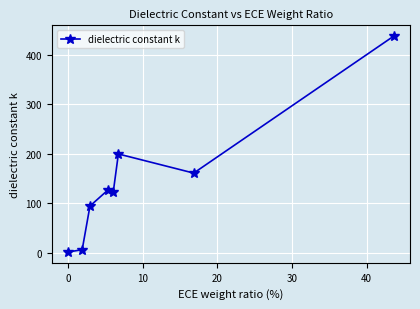

What is the greatest value displayed?

437.4